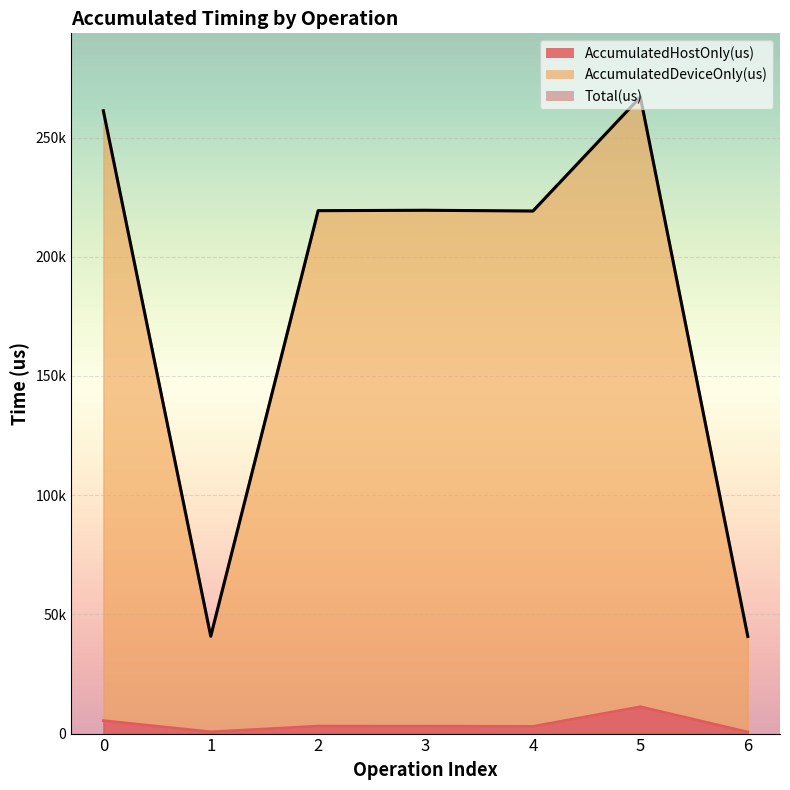

True or false: AccumulatedHostOnly(us) has a value of 654.1 at 6.

True